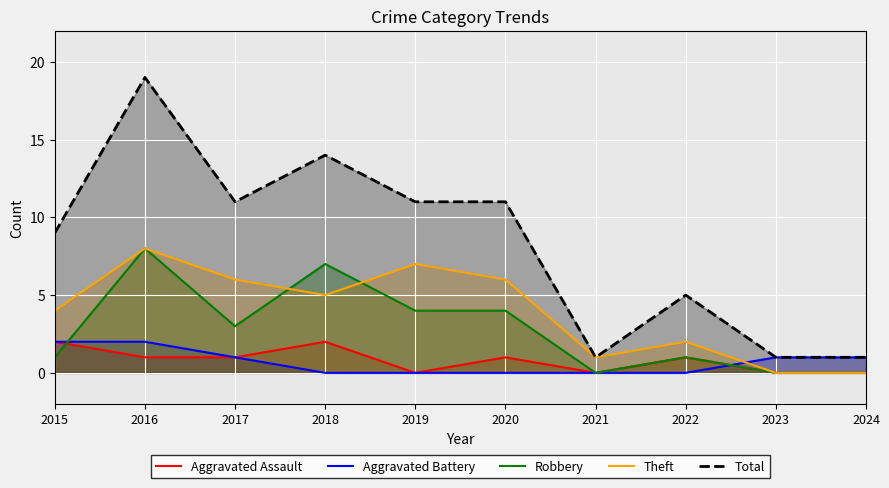

What is the value of the Aggravated Battery point at the 2nd from the left?

2